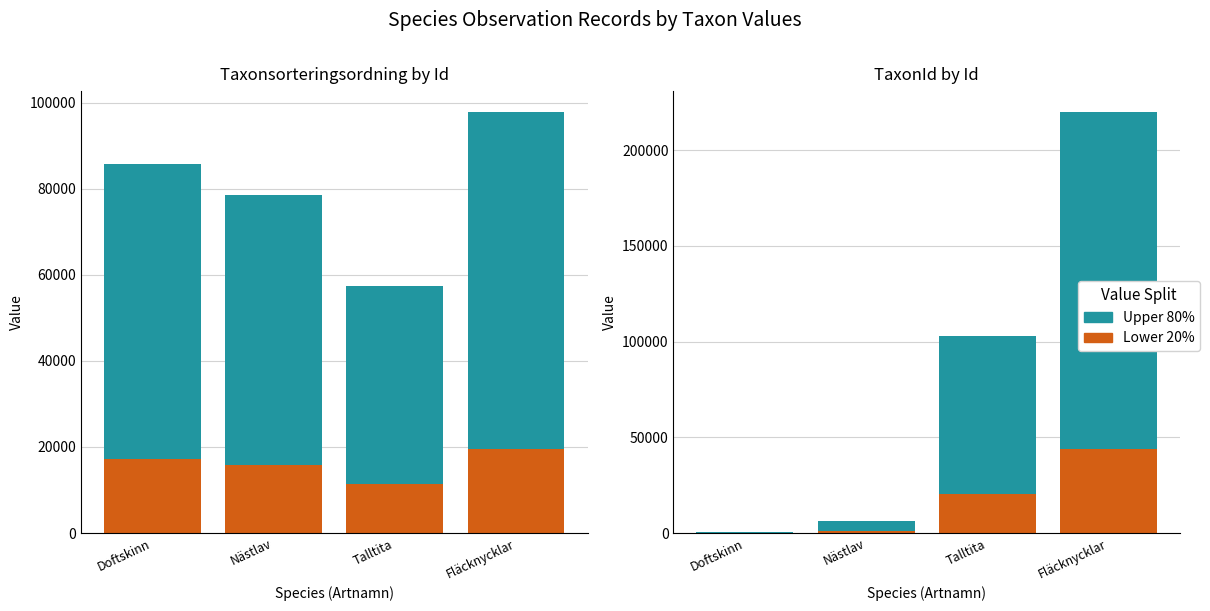

At how many categories does at least one series exceed 113267?

1